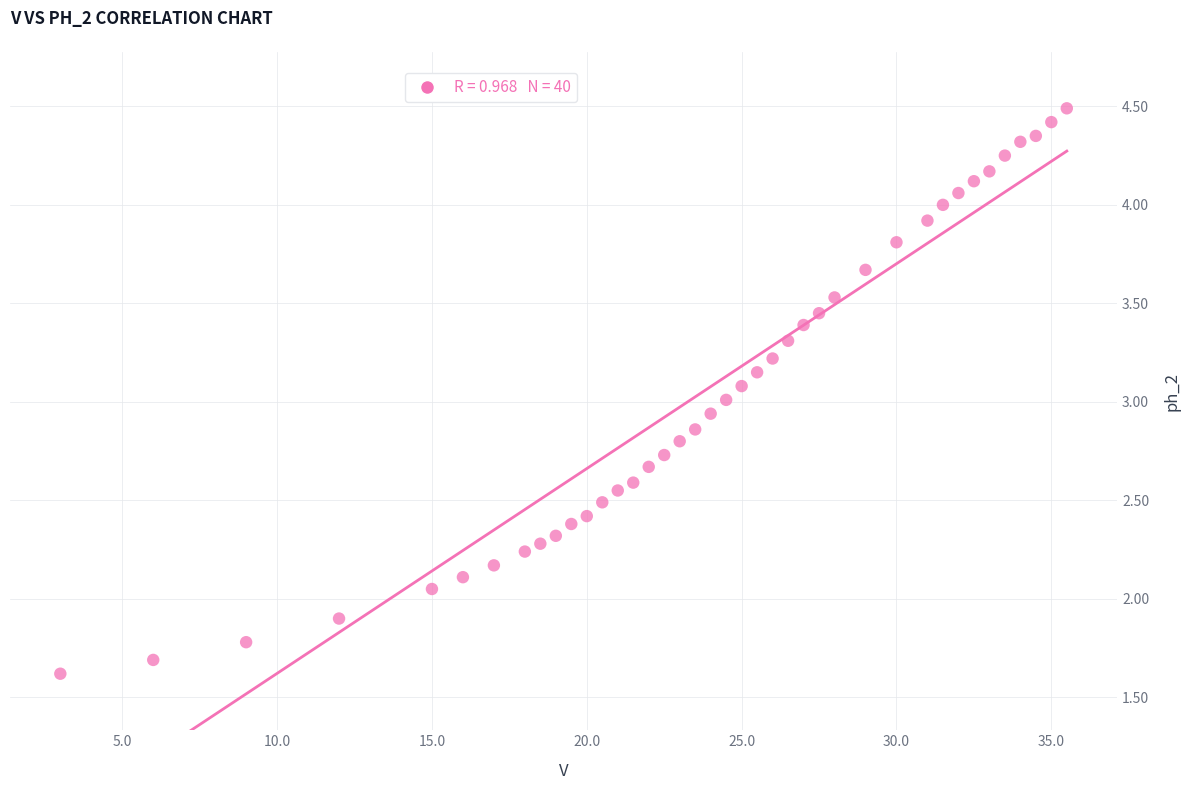

What is the range of X values (max minus min)?

32.5